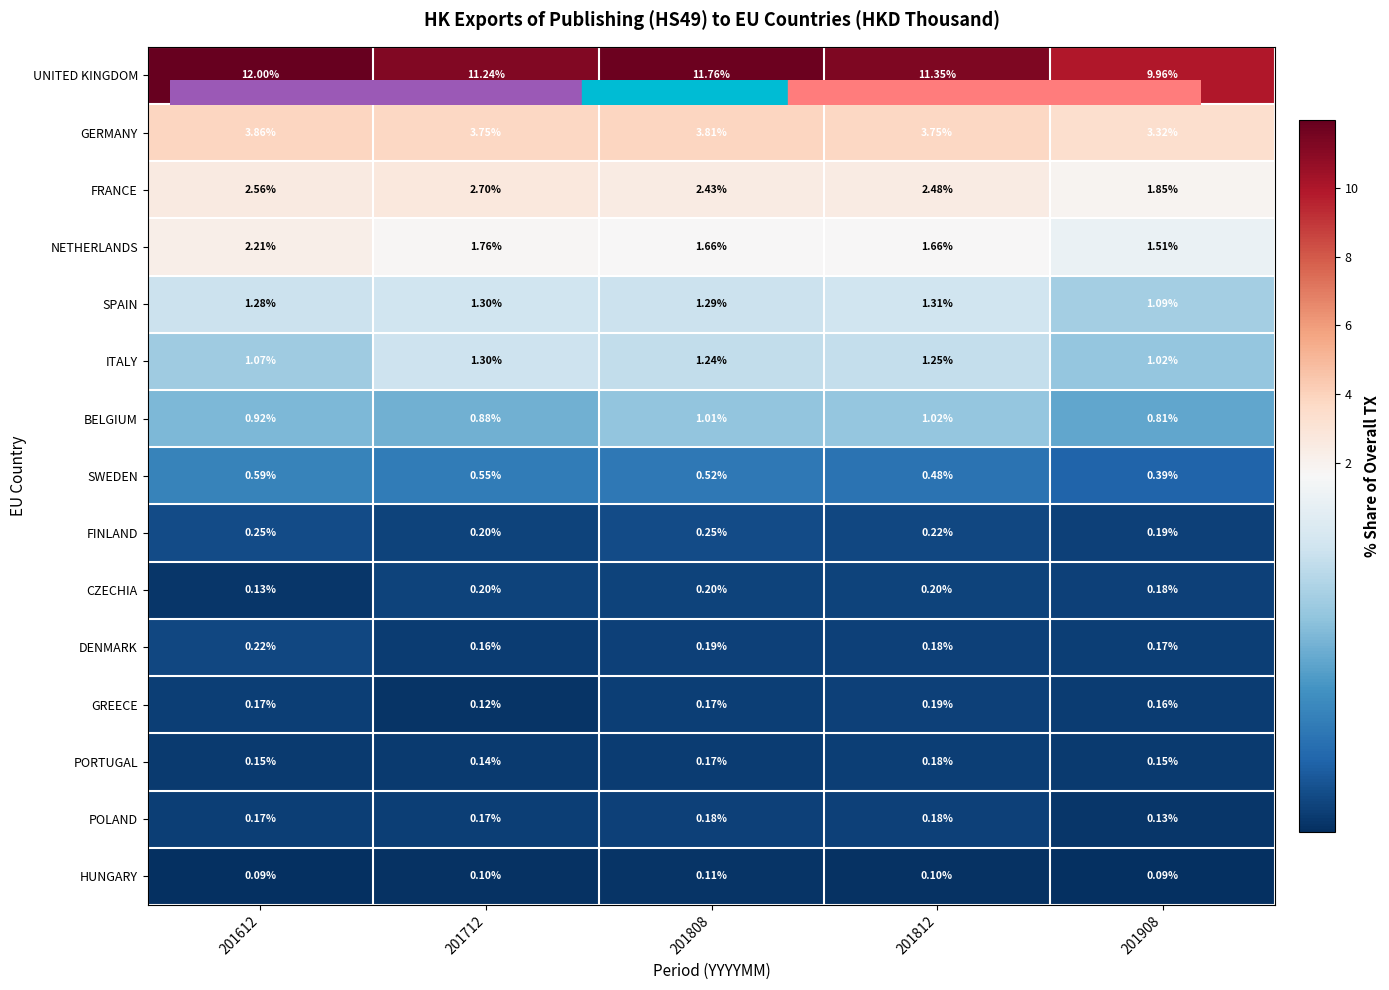

Which series has the largest total across all categories?

UNITED KINGDOM